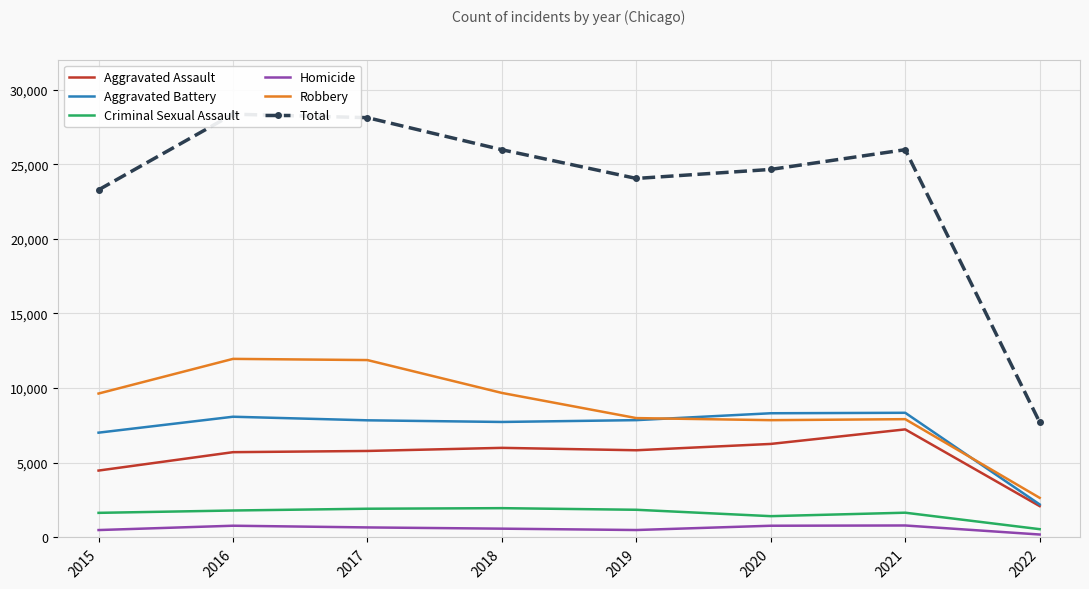

Rank the categories by Criminal Sexual Assault value from highest to lowest.

2018, 2017, 2019, 2016, 2021, 2015, 2020, 2022